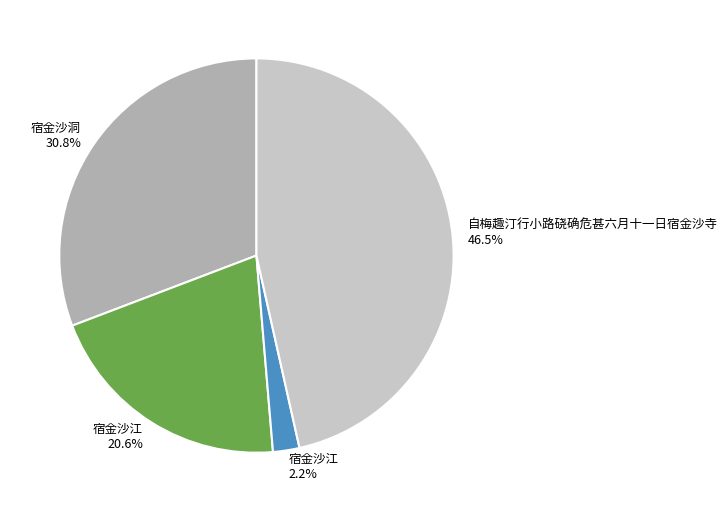

Count the number of slices in the pie.

4